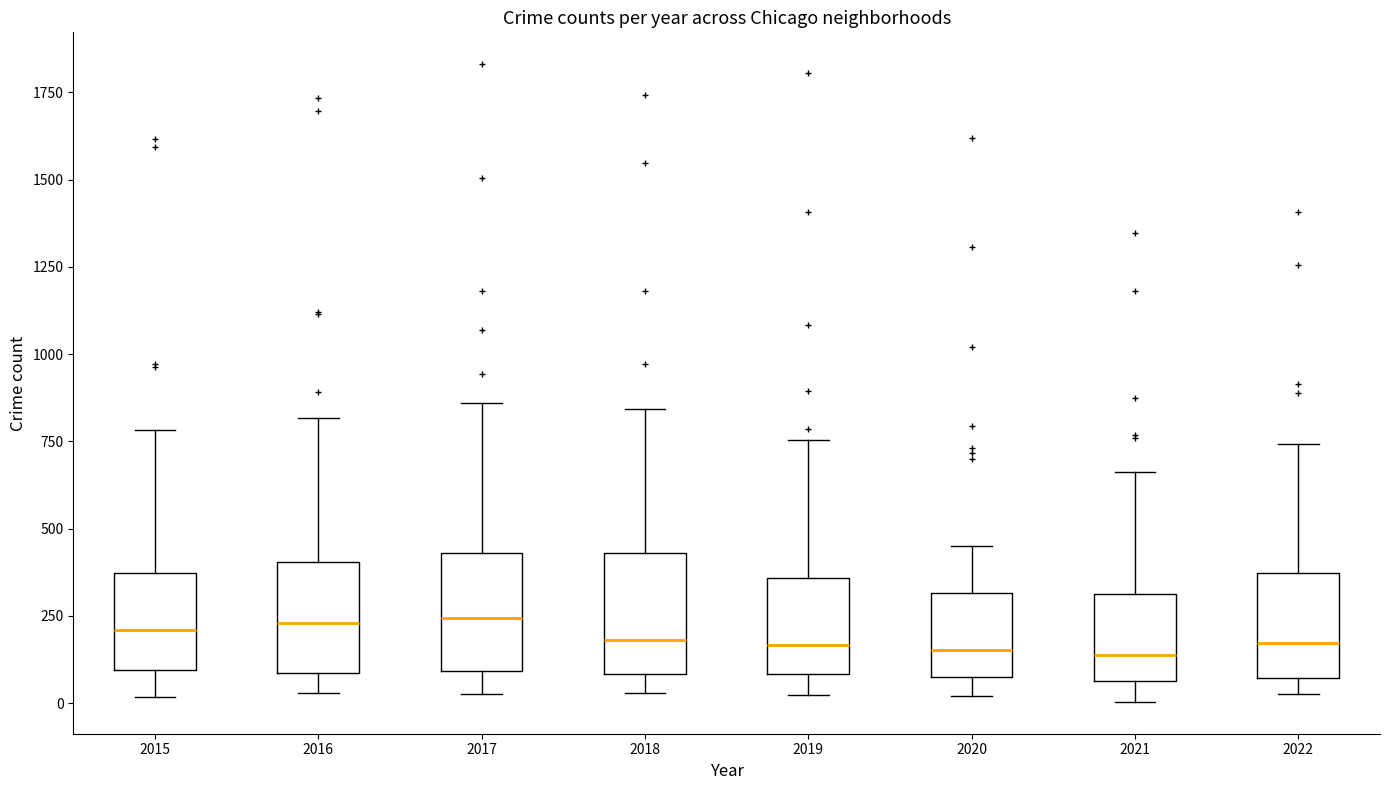

Where does the upper whisker of the box at x = 2019 end on the y-axis? The values are not printed on the chart, so give them approximately, as read against the axis.

750